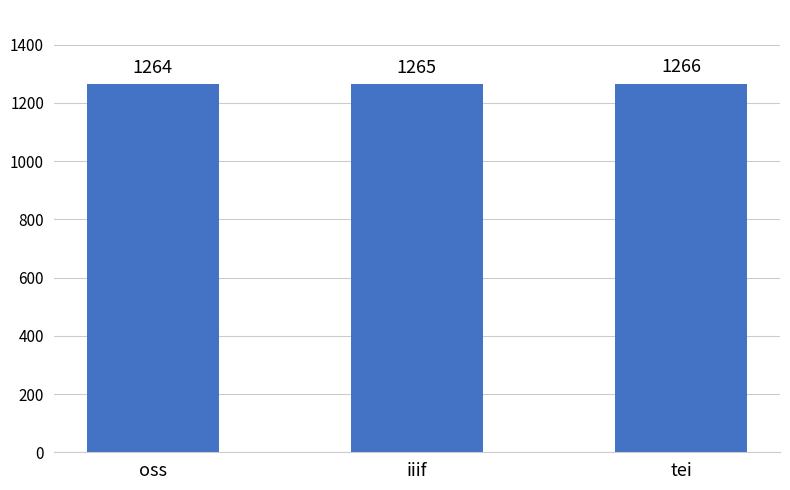

What is the sum of all values?

3795